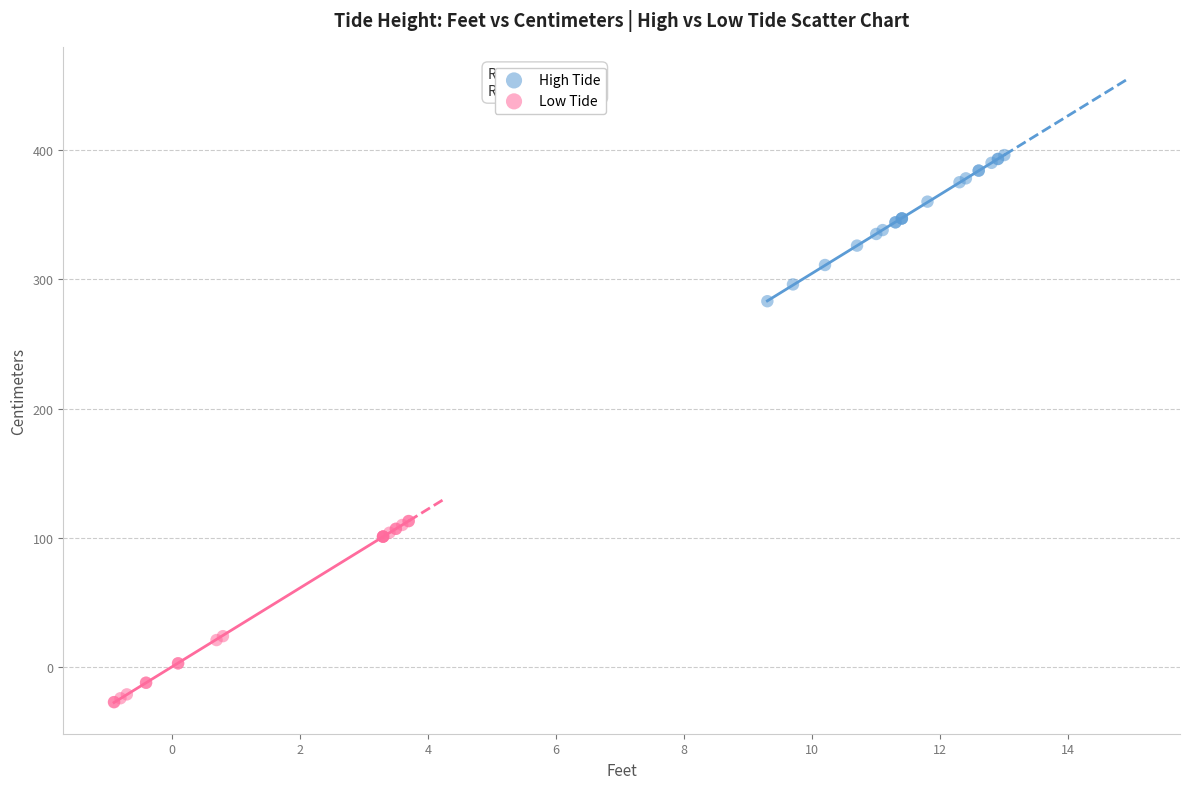

Which series has the widest spread of Y values?

Low Tide